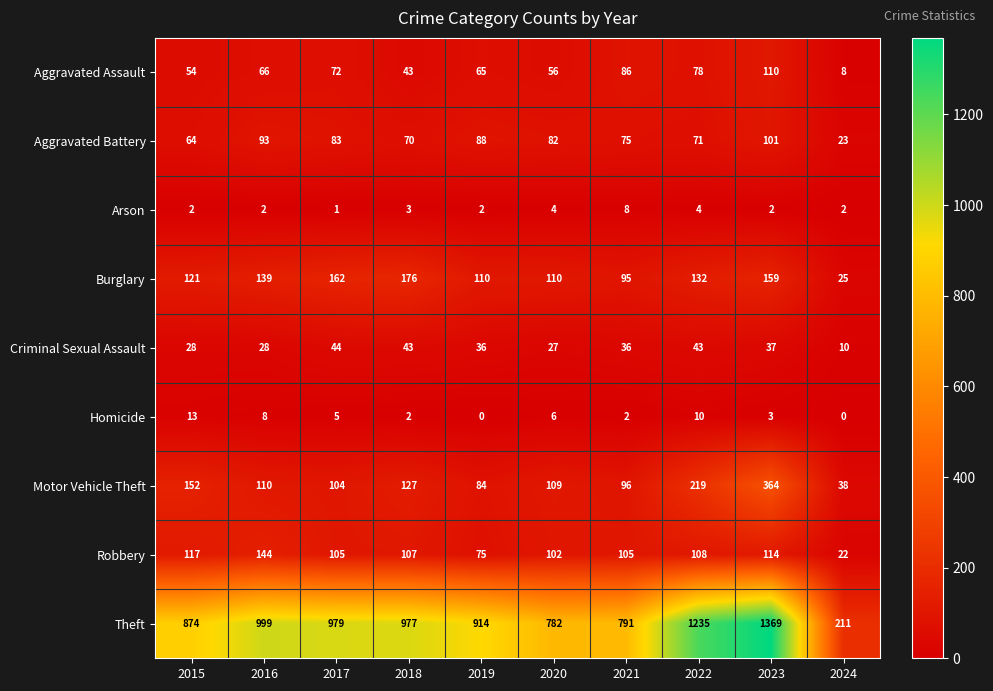

What is the sum of all Homicide values?

49